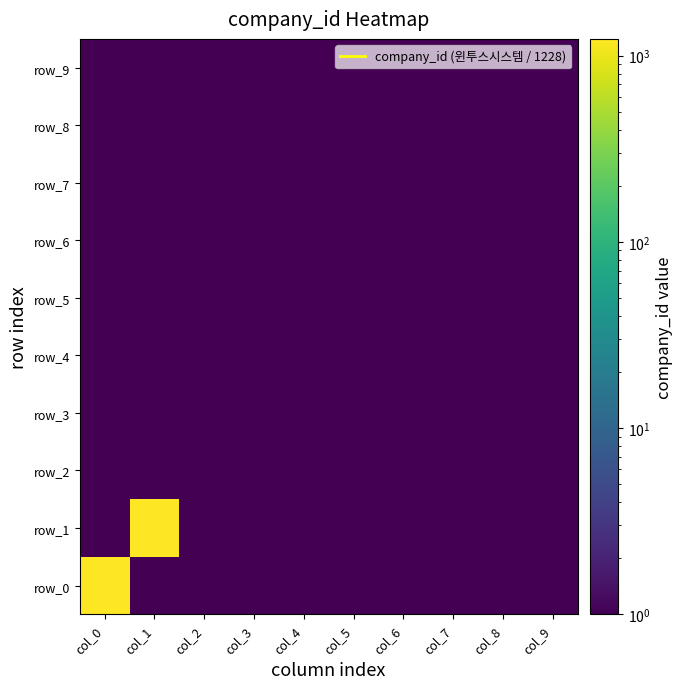

Reading left to right, what are all the values shown in this chart?

row_0: col_0=1228.0	col_1=0.0	col_2=0.0	col_3=0.0	col_4=0.0	col_5=0.0	col_6=0.0	col_7=0.0	col_8=0.0	col_9=0.0
row_1: col_0=0.0	col_1=1228.0	col_2=0.0	col_3=0.0	col_4=0.0	col_5=0.0	col_6=0.0	col_7=0.0	col_8=0.0	col_9=0.0
row_2: col_0=0.0	col_1=0.0	col_2=0.0	col_3=0.0	col_4=0.0	col_5=0.0	col_6=0.0	col_7=0.0	col_8=0.0	col_9=0.0
row_3: col_0=0.0	col_1=0.0	col_2=0.0	col_3=0.0	col_4=0.0	col_5=0.0	col_6=0.0	col_7=0.0	col_8=0.0	col_9=0.0
row_4: col_0=0.0	col_1=0.0	col_2=0.0	col_3=0.0	col_4=0.0	col_5=0.0	col_6=0.0	col_7=0.0	col_8=0.0	col_9=0.0
row_5: col_0=0.0	col_1=0.0	col_2=0.0	col_3=0.0	col_4=0.0	col_5=0.0	col_6=0.0	col_7=0.0	col_8=0.0	col_9=0.0
row_6: col_0=0.0	col_1=0.0	col_2=0.0	col_3=0.0	col_4=0.0	col_5=0.0	col_6=0.0	col_7=0.0	col_8=0.0	col_9=0.0
row_7: col_0=0.0	col_1=0.0	col_2=0.0	col_3=0.0	col_4=0.0	col_5=0.0	col_6=0.0	col_7=0.0	col_8=0.0	col_9=0.0
row_8: col_0=0.0	col_1=0.0	col_2=0.0	col_3=0.0	col_4=0.0	col_5=0.0	col_6=0.0	col_7=0.0	col_8=0.0	col_9=0.0
row_9: col_0=0.0	col_1=0.0	col_2=0.0	col_3=0.0	col_4=0.0	col_5=0.0	col_6=0.0	col_7=0.0	col_8=0.0	col_9=0.0